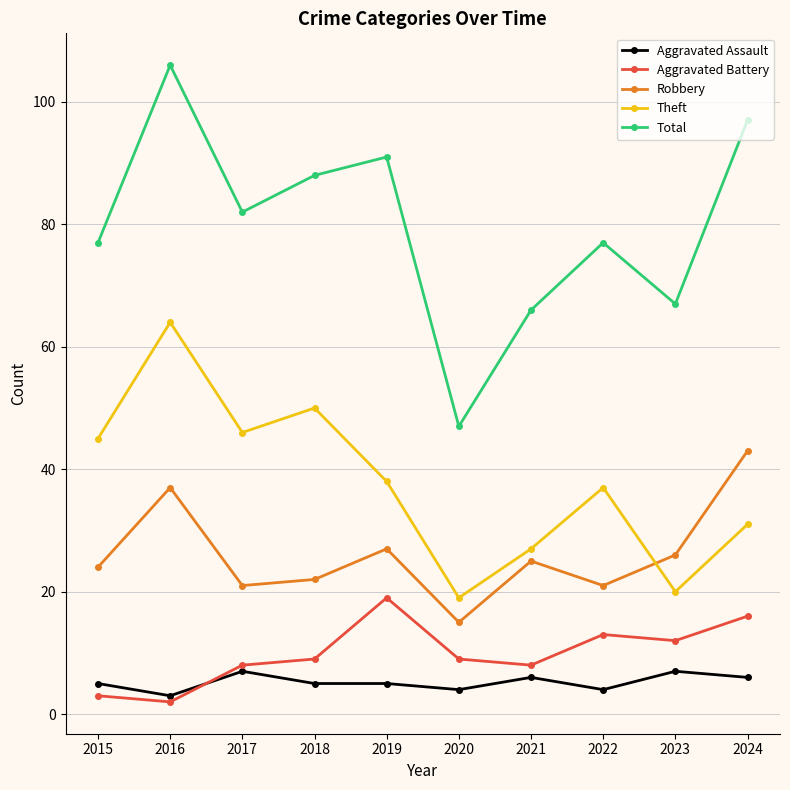

List the series in order of their peak value, highest first.

Total, Theft, Robbery, Aggravated Battery, Aggravated Assault